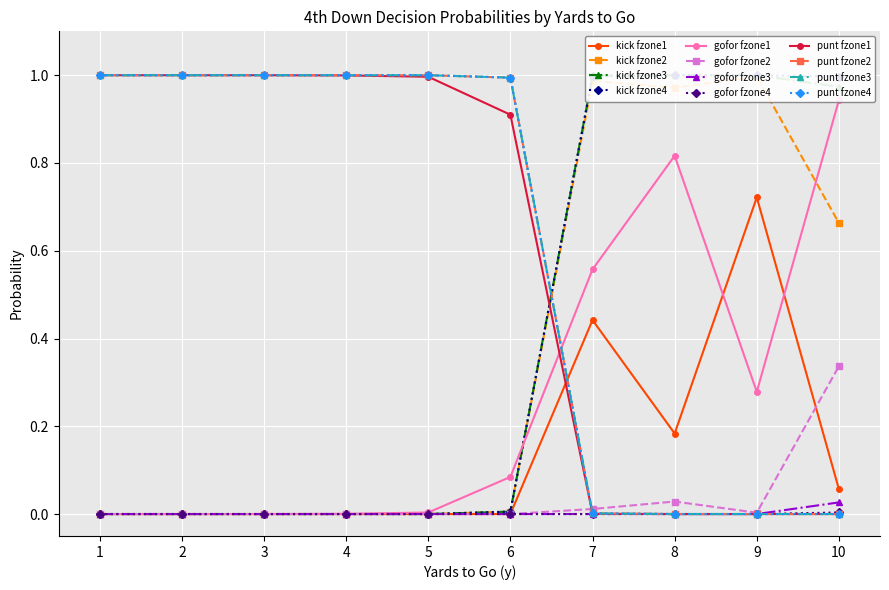

What is the greatest value displayed?

1.0